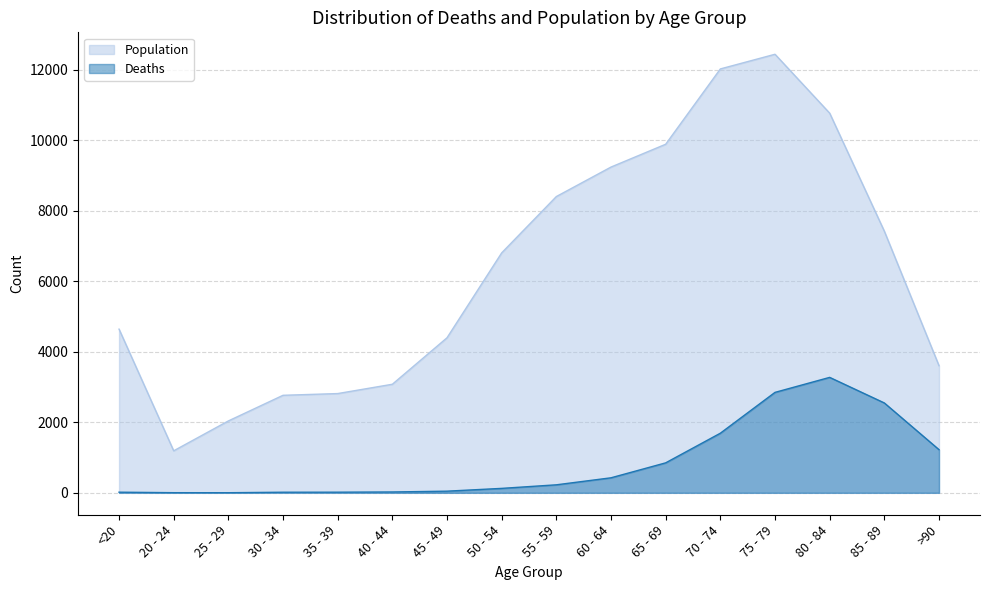

Which series has the widest spread of values?

Population